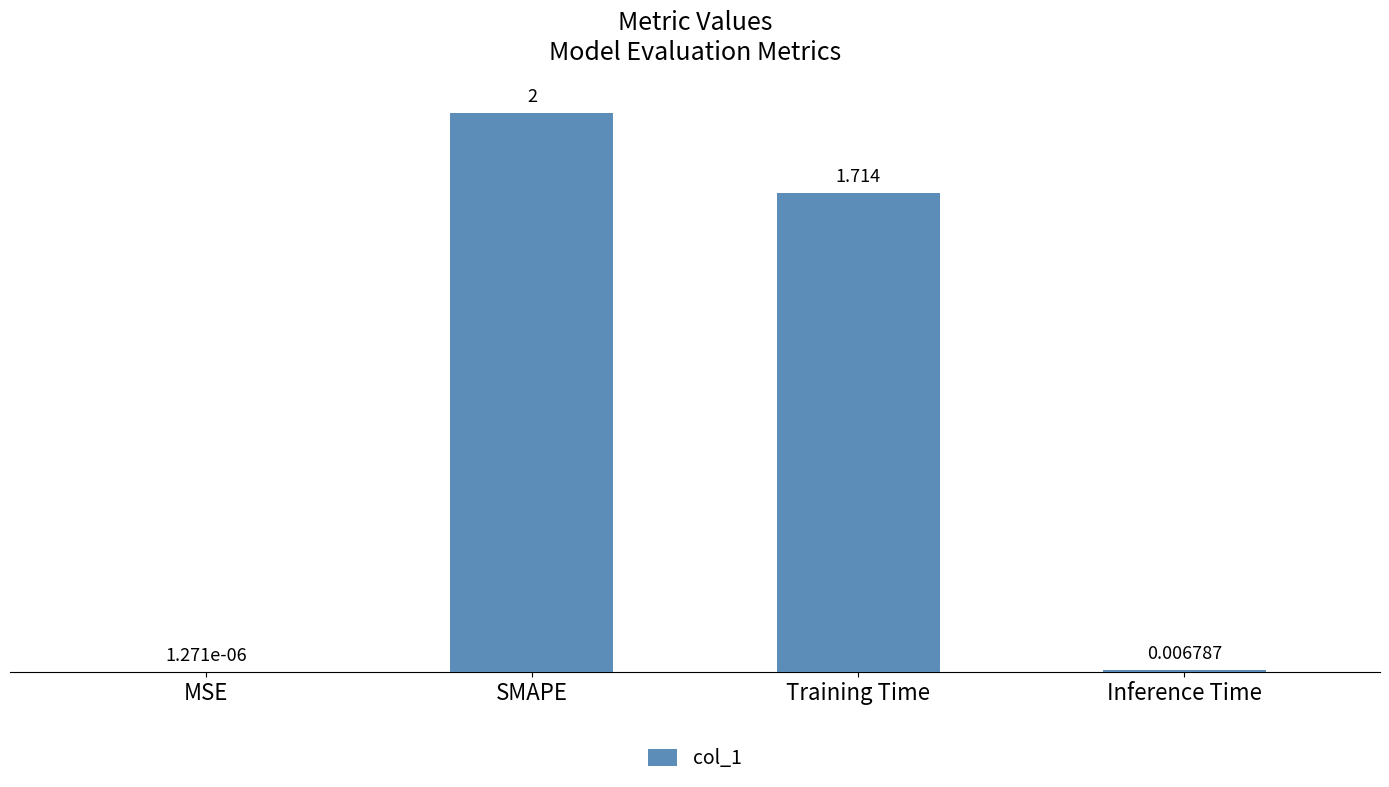

At which category does the chart reach its peak across all series?

SMAPE